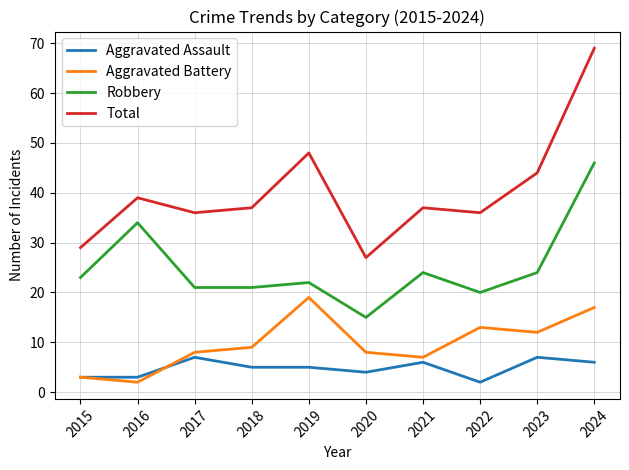

Between 2022 and 2023, which series saw the biggest shift?

Total